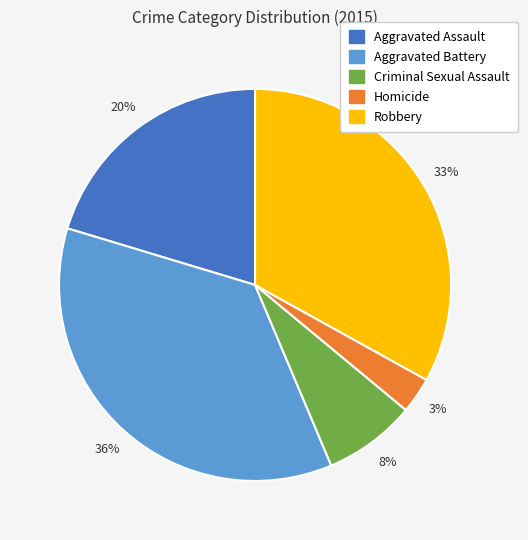

Is the sum of Aggravated Battery and Homicide greater than half?

No